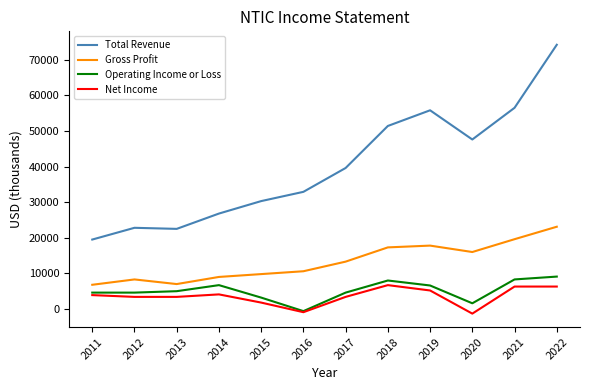

At 2017, list the series in order from largest to smallest.

Total Revenue, Gross Profit, Operating Income or Loss, Net Income